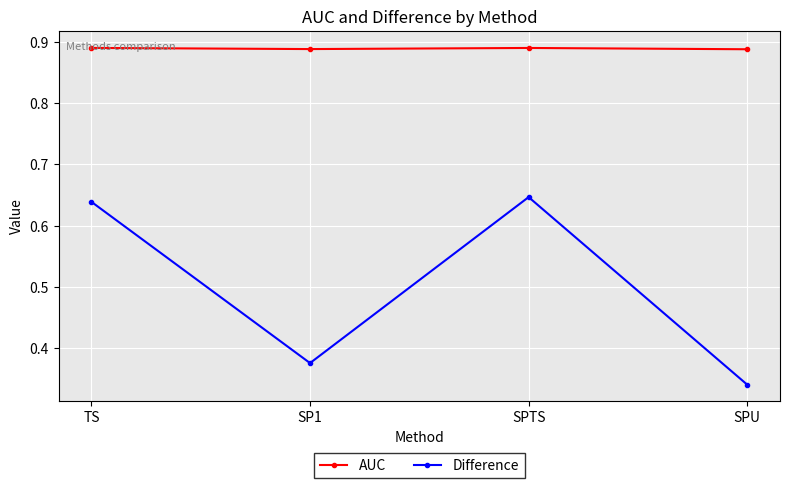

List the labels in order of Difference value, smallest first.

SPU, SP1, TS, SPTS